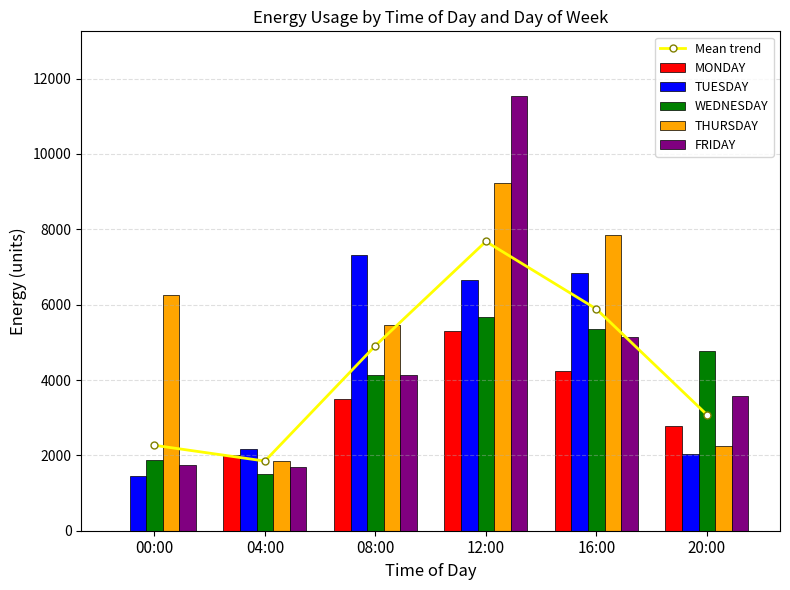

What position from the left is 16:00?

5